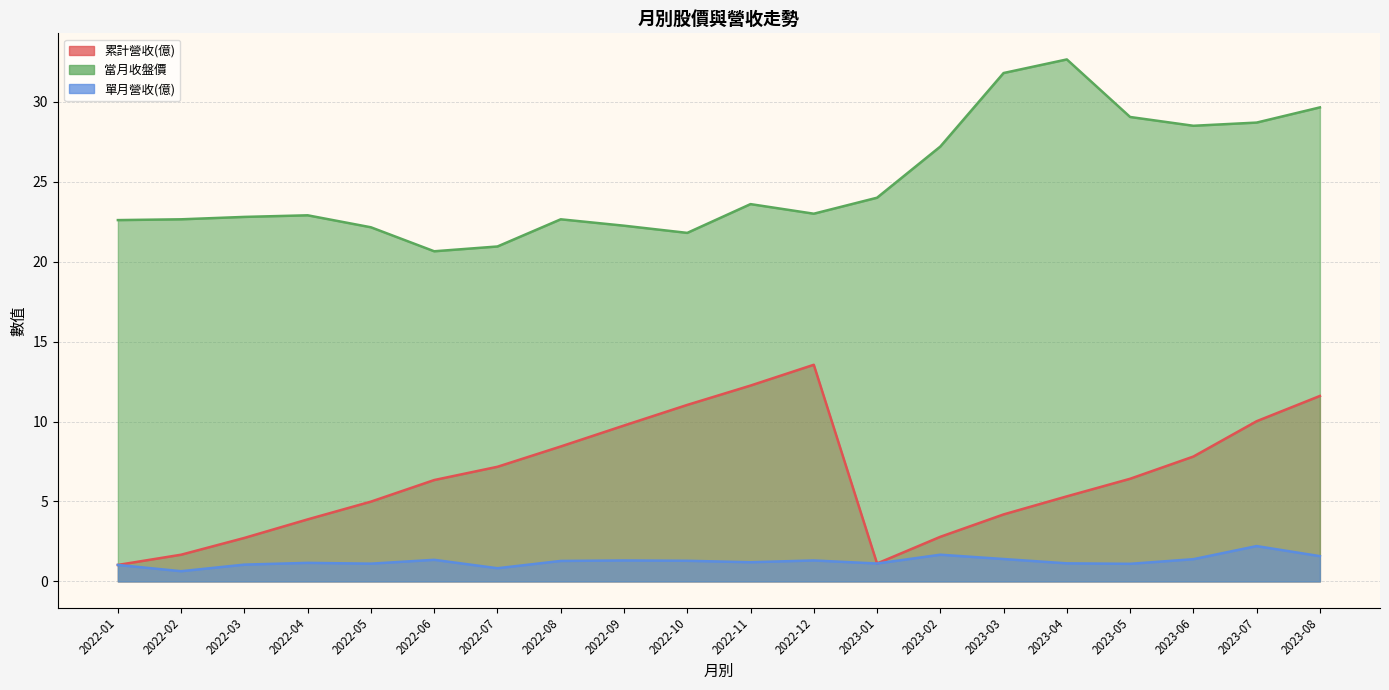

True or false: 單月營收(億) has a value of 0.6 at 2022-02.

True